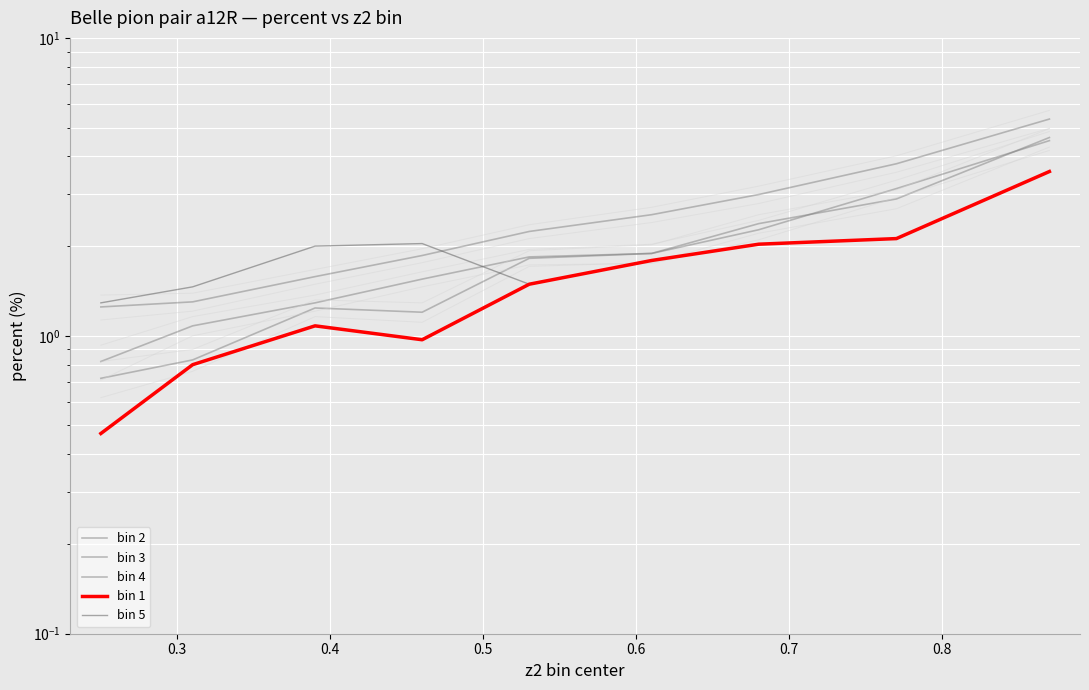

What is the sum of all bin 2 values?

17.6